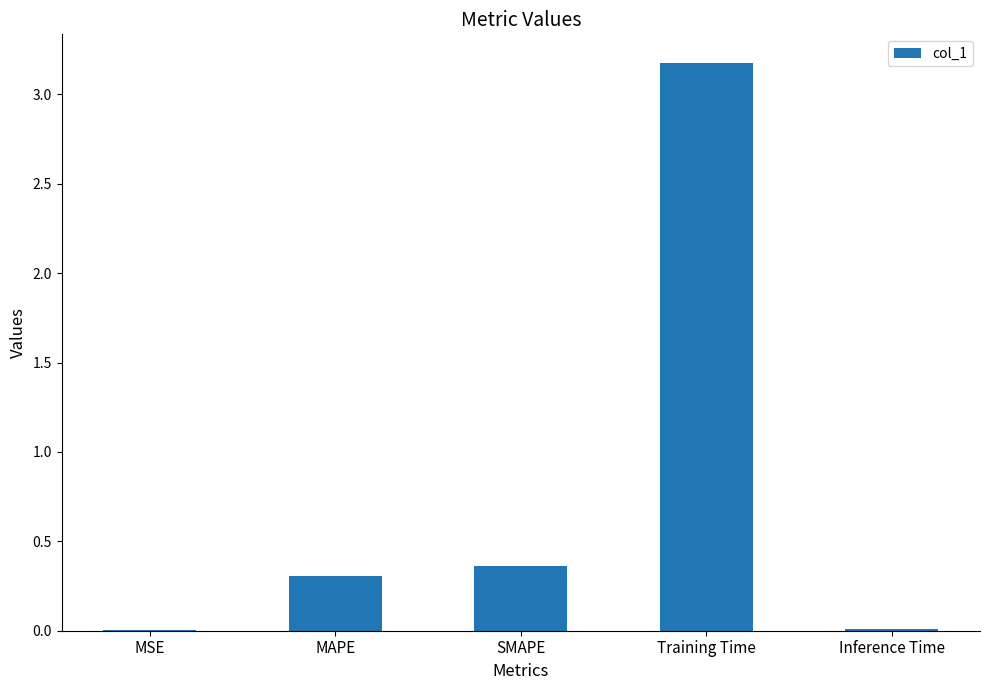

What is the change in value from MAPE to Training Time?

+2.9